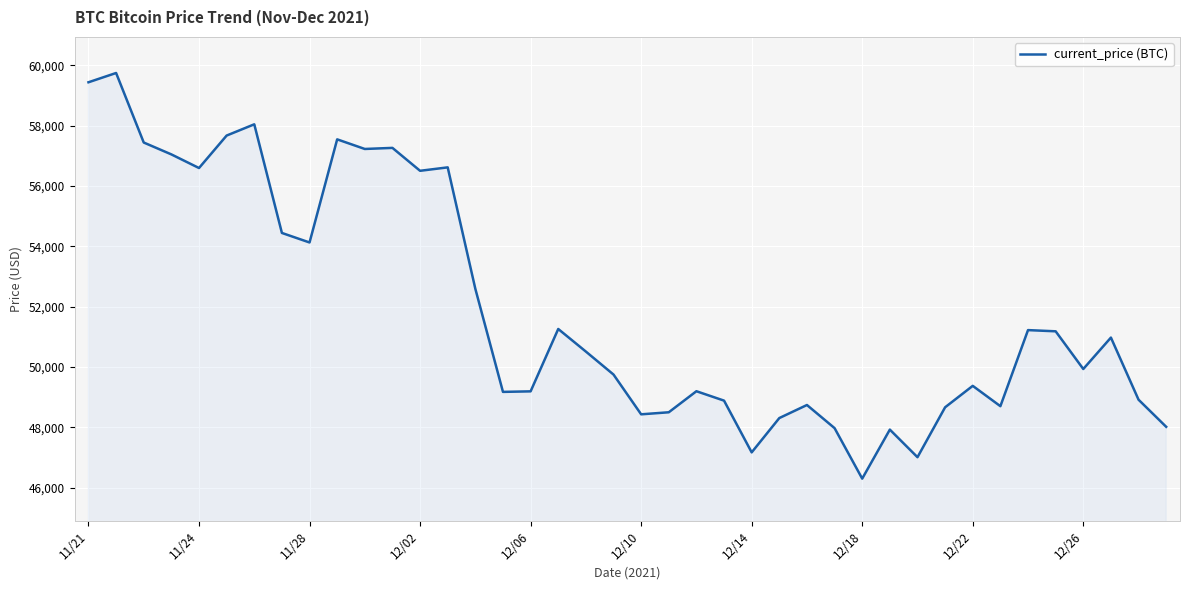

What is the greatest value displayed?

59749